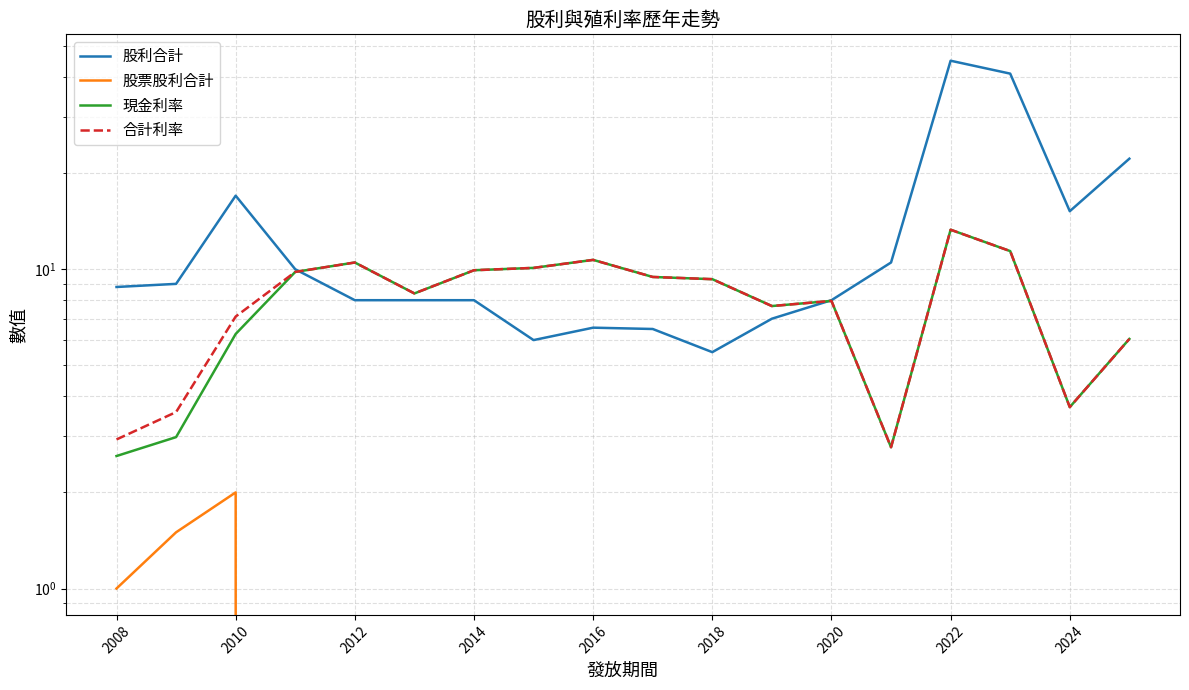

Reading left to right, transcribe all the data shown in this chart.

股利合計: 8.8	9.0	17.0	10.0	8.0	8.0	8.0	6.0	6.6	6.5	5.5	7.0	8.0	10.5	45.0	41.0	15.2	22.2
股票股利合計: 1.0	1.5	2.0	0.0	0.0	0.0	0.0	0.0	0.0	0.0	0.0	0.0	0.0	0.0	0.0	0.0	0.0	0.0
現金利率: 2.6	3.0	6.3	9.8	10.5	8.4	9.9	10.1	10.7	9.5	9.3	7.7	8.0	2.8	13.3	11.4	3.7	6.0
合計利率: 2.9	3.6	7.1	9.8	10.5	8.4	9.9	10.1	10.7	9.5	9.3	7.7	8.0	2.8	13.3	11.4	3.7	6.0